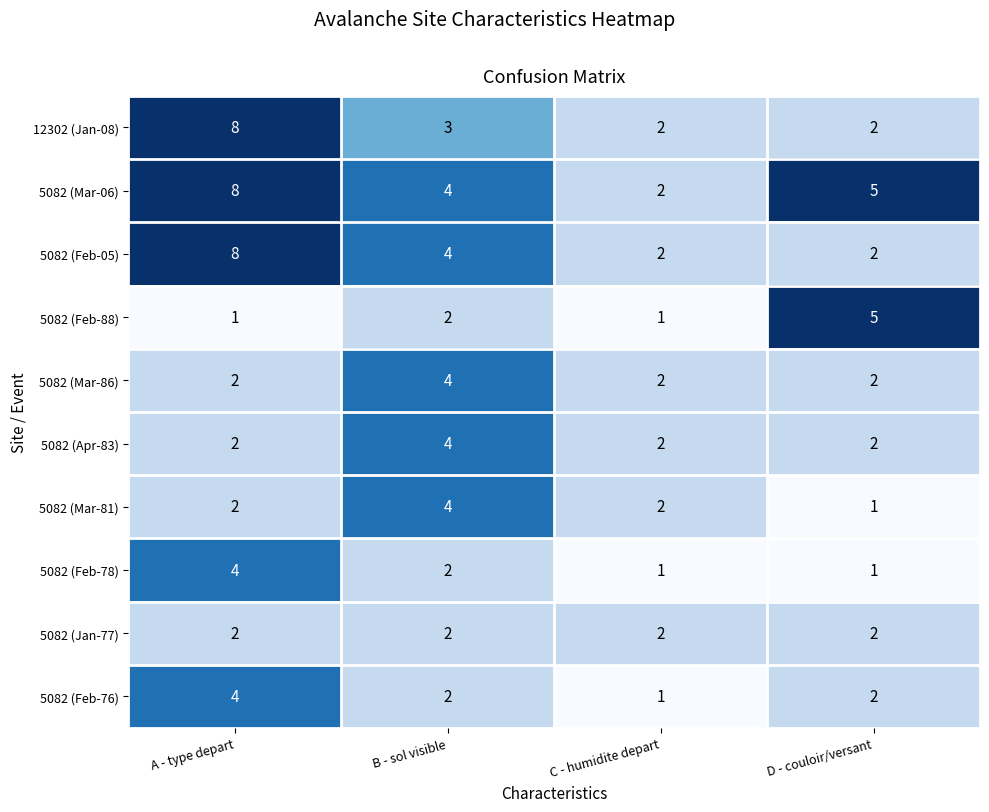

Where does the 5082 (Mar-06) series first go above 5?

A - type depart